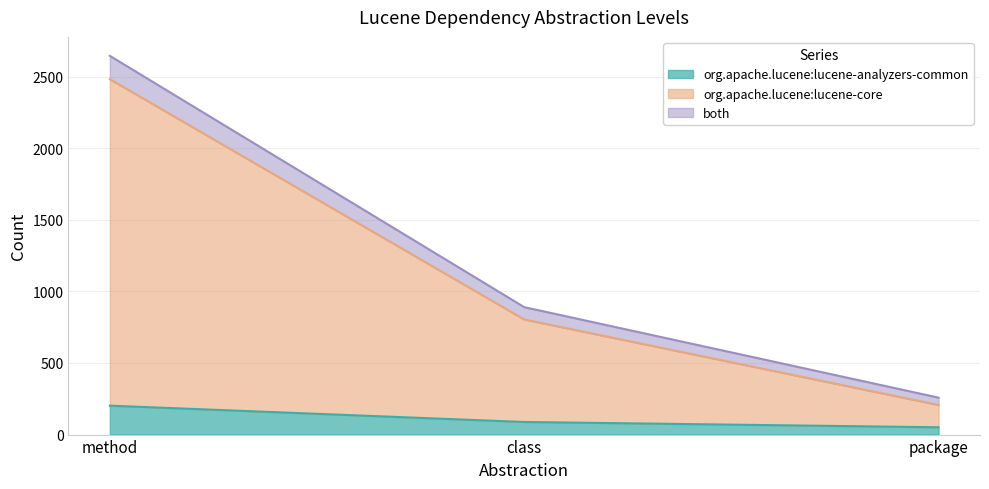

Where is org.apache.lucene:lucene-analyzers-common nearest to the value 126?

class